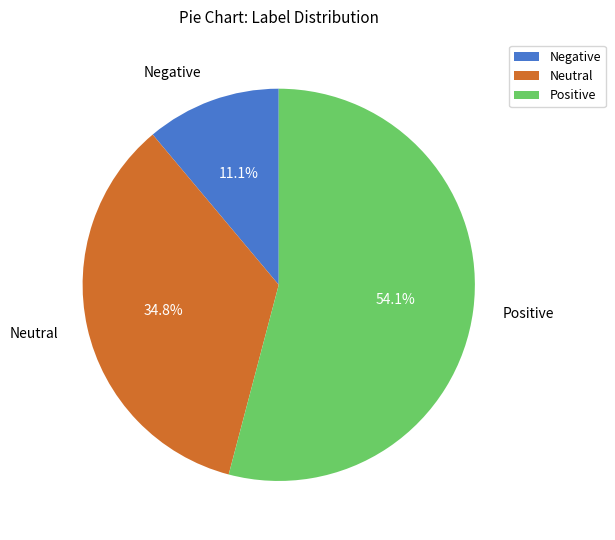

What is the smallest slice in the pie chart?

Negative